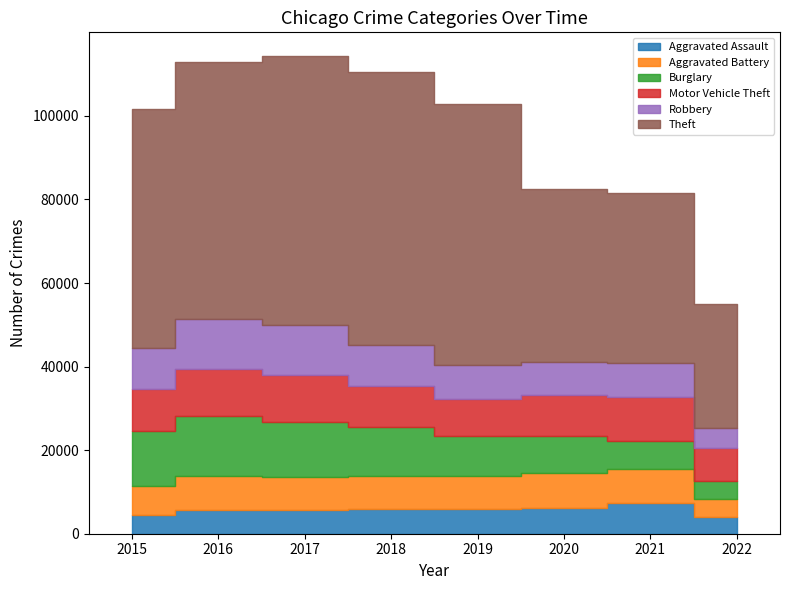

Rank the categories by Theft value from lowest to highest.

2022, 2021, 2020, 2015, 2016, 2019, 2017, 2018